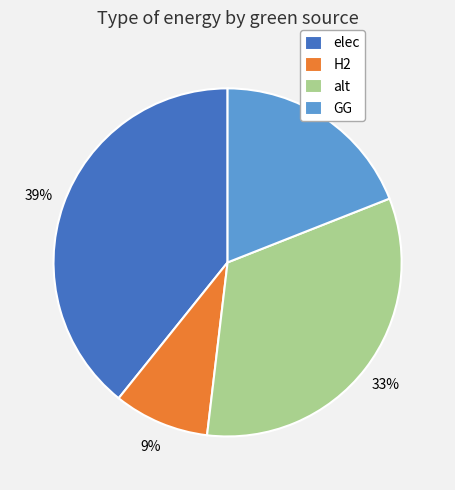

To the nearest percent, what percentage of the pie is H2?

9%